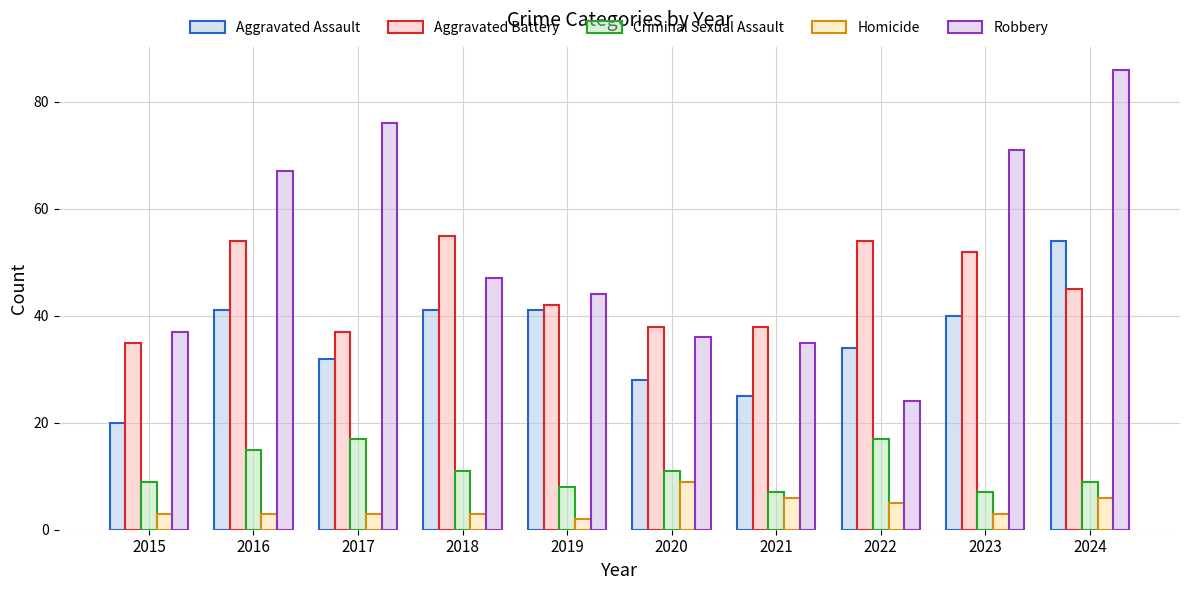

What is the difference between the Homicide values at 2024 and 2015?

3